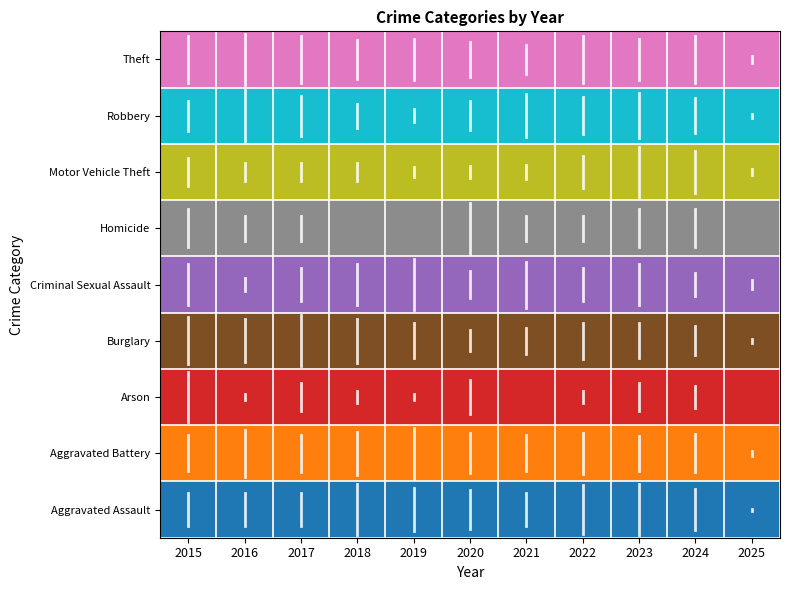

Rank the series by their maximum value, from highest to lowest.

Theft, Robbery, Motor Vehicle Theft, Homicide, Criminal Sexual Assault, Burglary, Arson, Aggravated Battery, Aggravated Assault